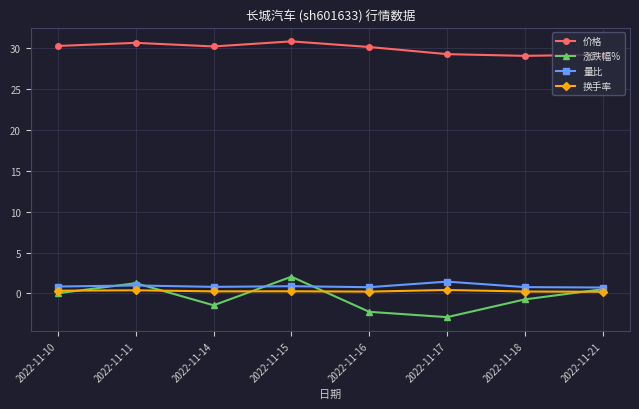

At 2022-11-15, list the series in order from smallest to largest.

换手率, 量比, 涨跌幅%, 价格